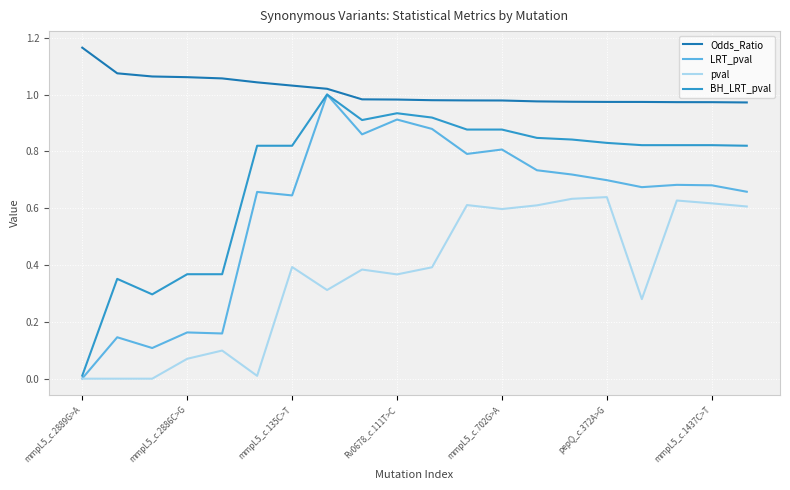

Which series has the largest total across all categories?

Odds_Ratio